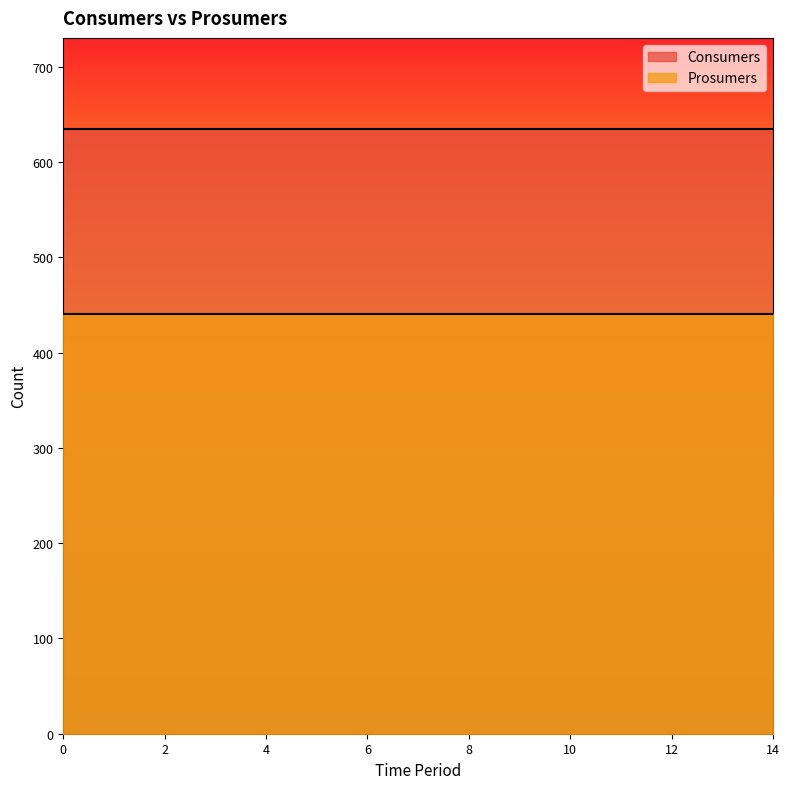

Reading left to right, what are all the values shown in this chart?

Consumers: 0=635	1=635	2=635	3=635	4=635	5=635	6=635	7=635	8=635	9=635	10=635	11=635	12=635	13=635	14=635
Prosumers: 0=440	1=440	2=440	3=440	4=440	5=440	6=440	7=440	8=440	9=440	10=440	11=440	12=440	13=440	14=440